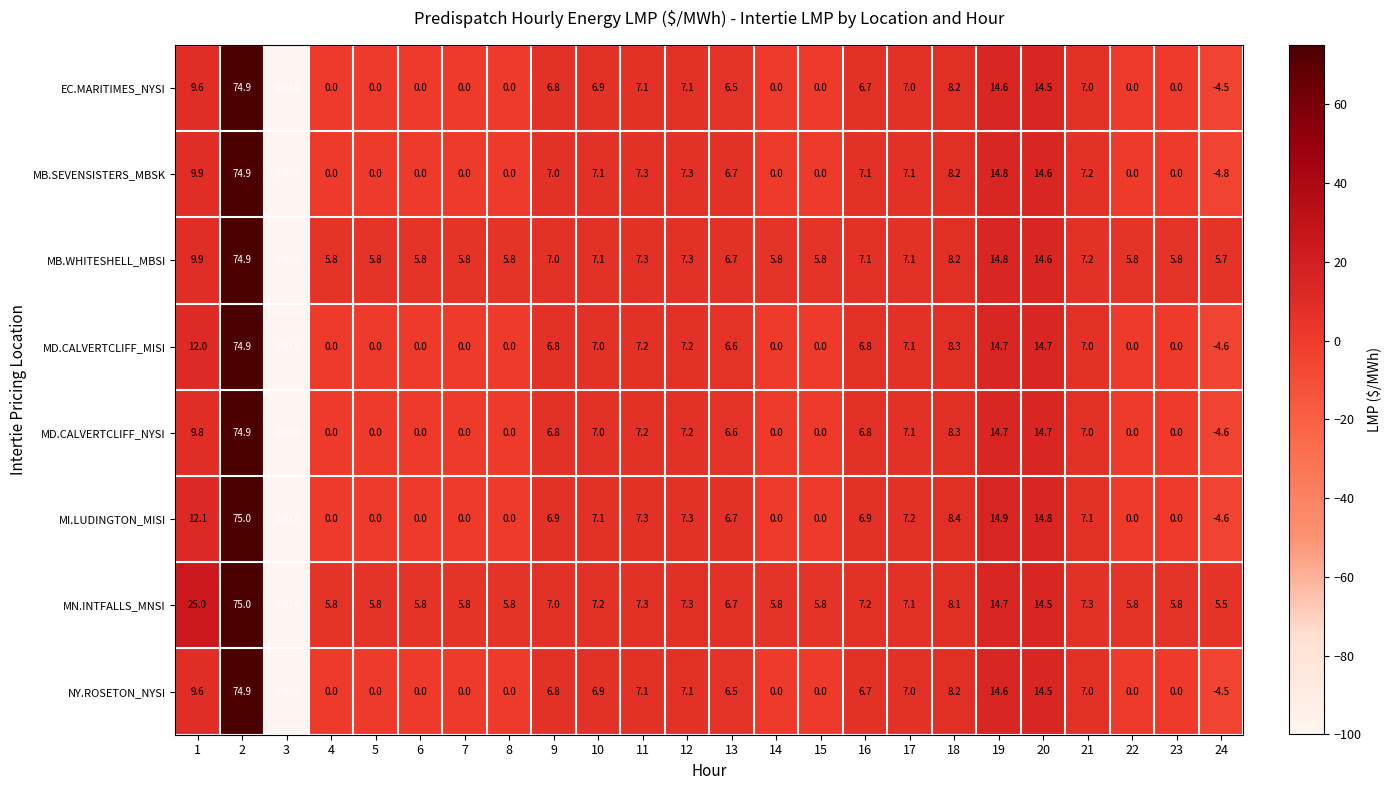

What is the total value across all series at 3?

-800.0